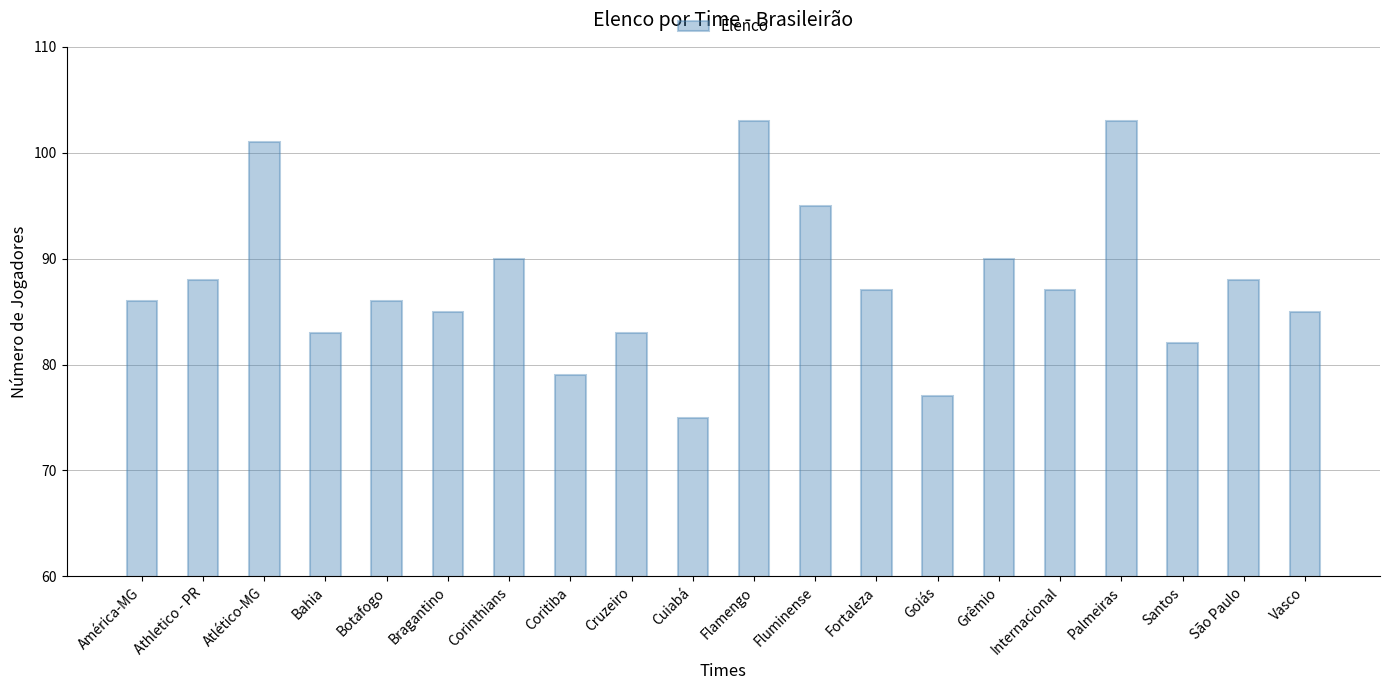

What is the label of the 11th bar from the right?

Cuiabá